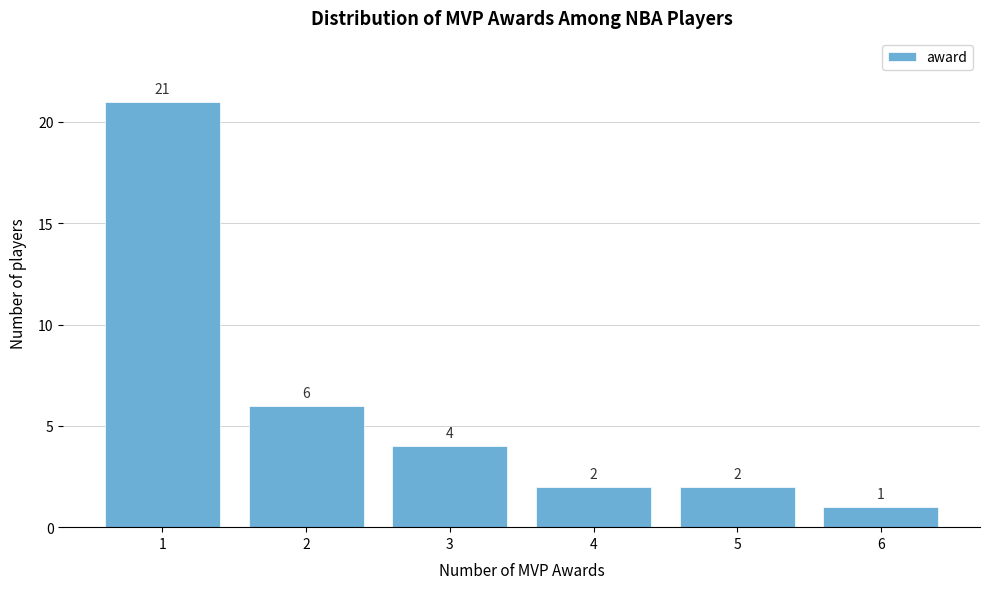

Over which range of the x-axis is the bar tallest?

0.5 to 1.5